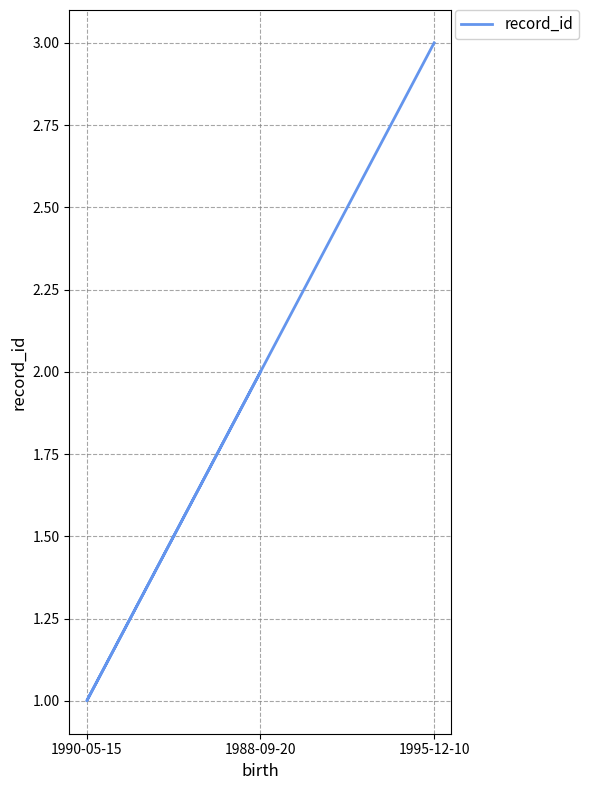

How many values are below 2?

1